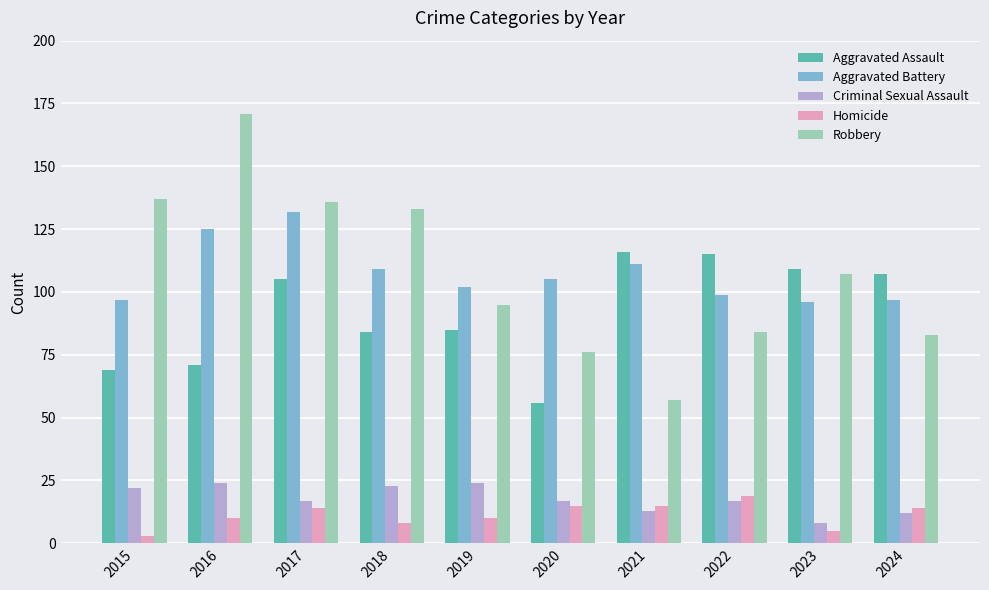

Is the value of Aggravated Battery at 2022 greater than the value of Robbery at 2015?

No